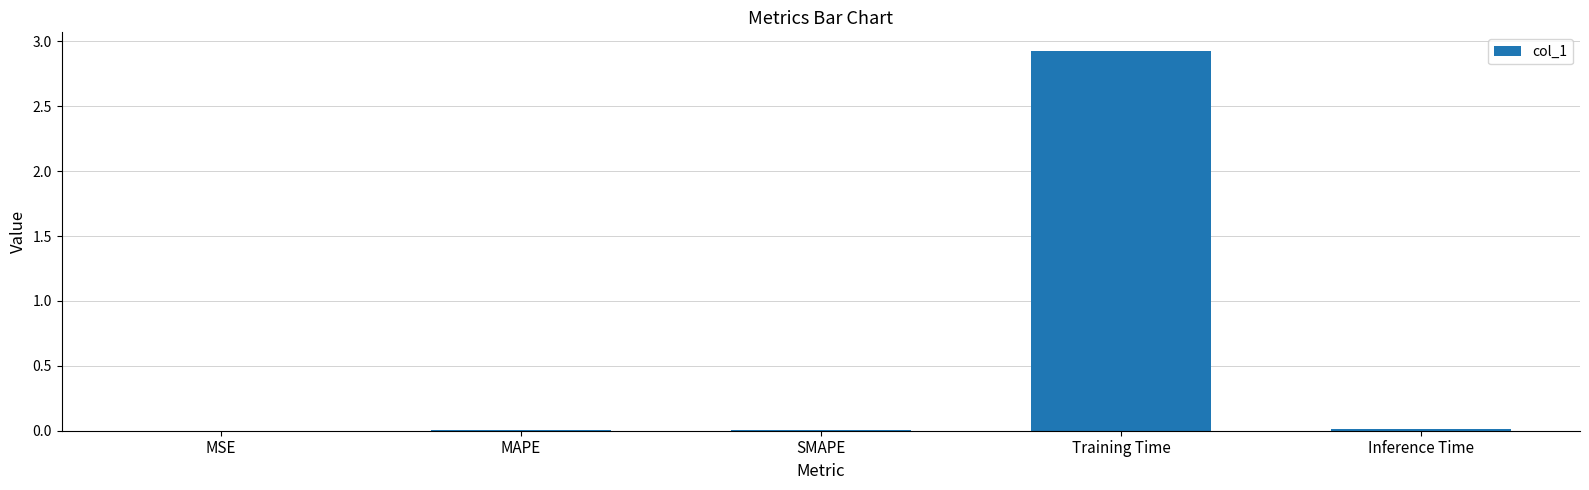

What is the approximate value at Training Time?

2.9